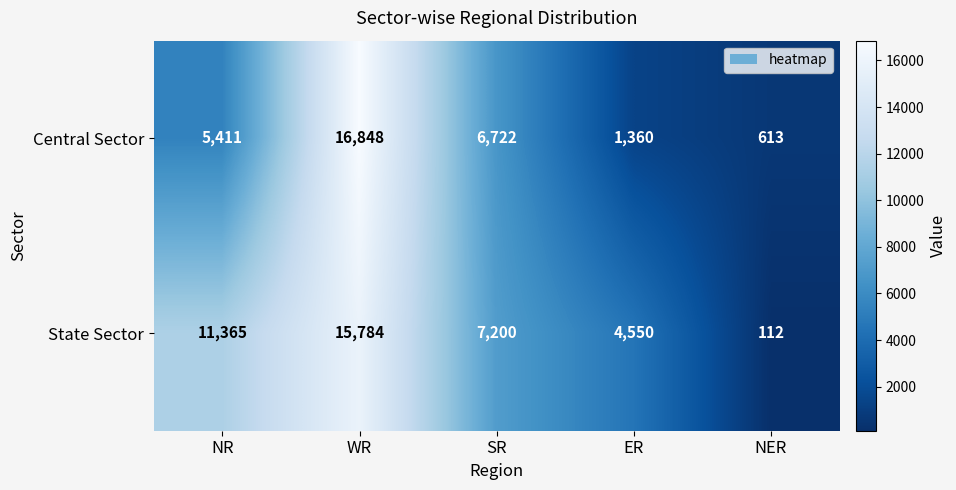

Count the State Sector values in the range 4550 to 11365.

3